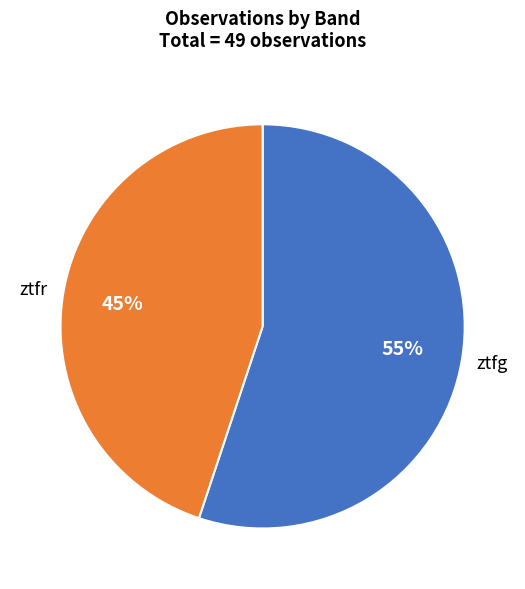

To the nearest percent, what is the average slice percentage?

50%